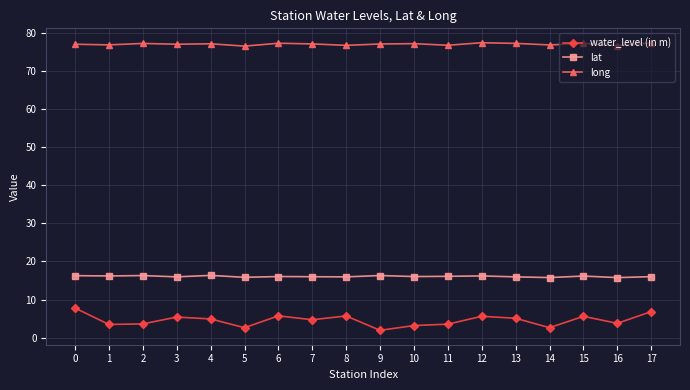

Count the number of data series in this chart.

3